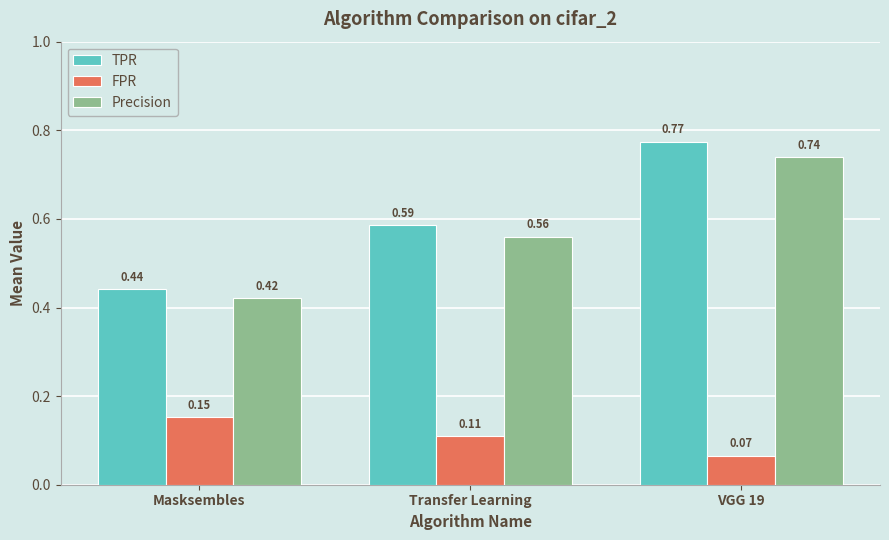

Rank the series at VGG 19 from highest to lowest value.

TPR, Precision, FPR